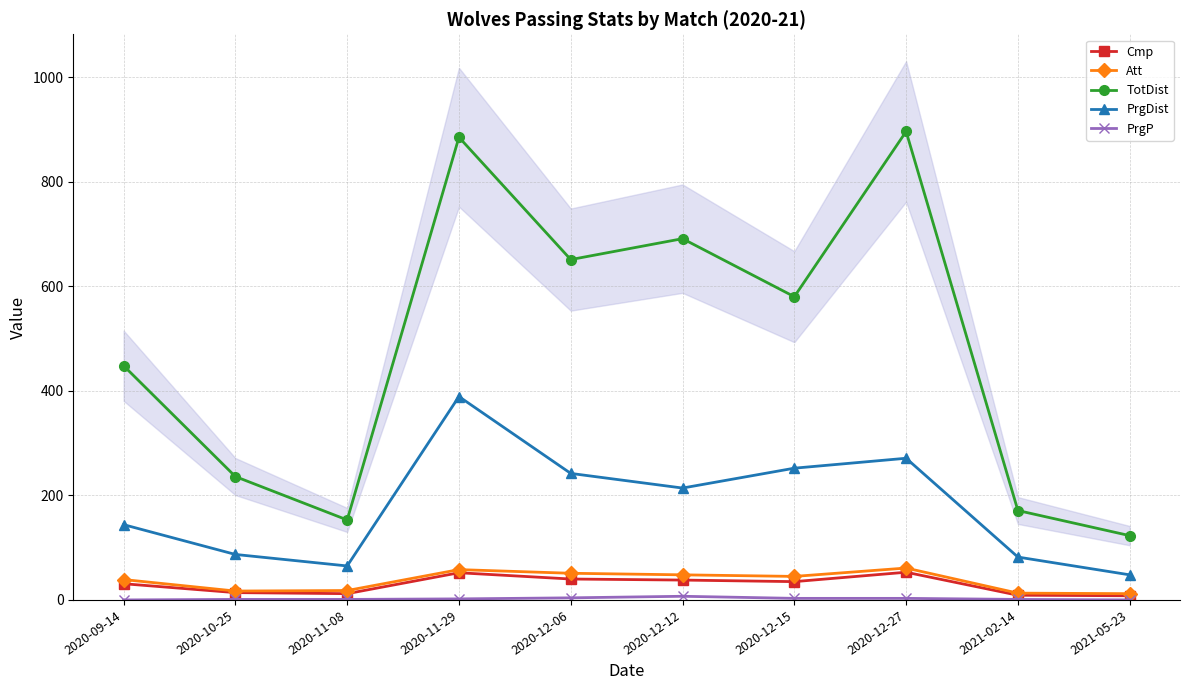

Reading left to right, transcribe all the data shown in this chart.

Cmp: 31	14	12	52	40	38	35	53	9	8
Att: 39	17	18	58	51	48	45	61	13	12
TotDist: 448	236	153	885	651	691	580	896	171	123
PrgDist: 144	87	65	389	242	214	252	271	82	48
PrgP: 0	1	1	2	4	7	3	3	1	0